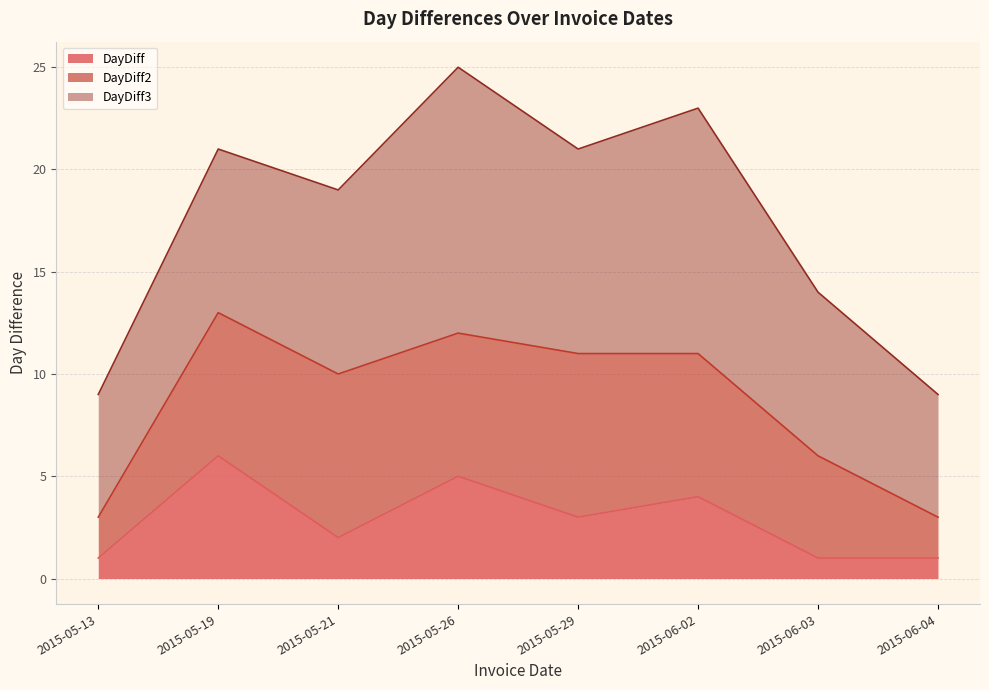

What is the difference between the maximum and minimum values in the DayDiff3 series?

7